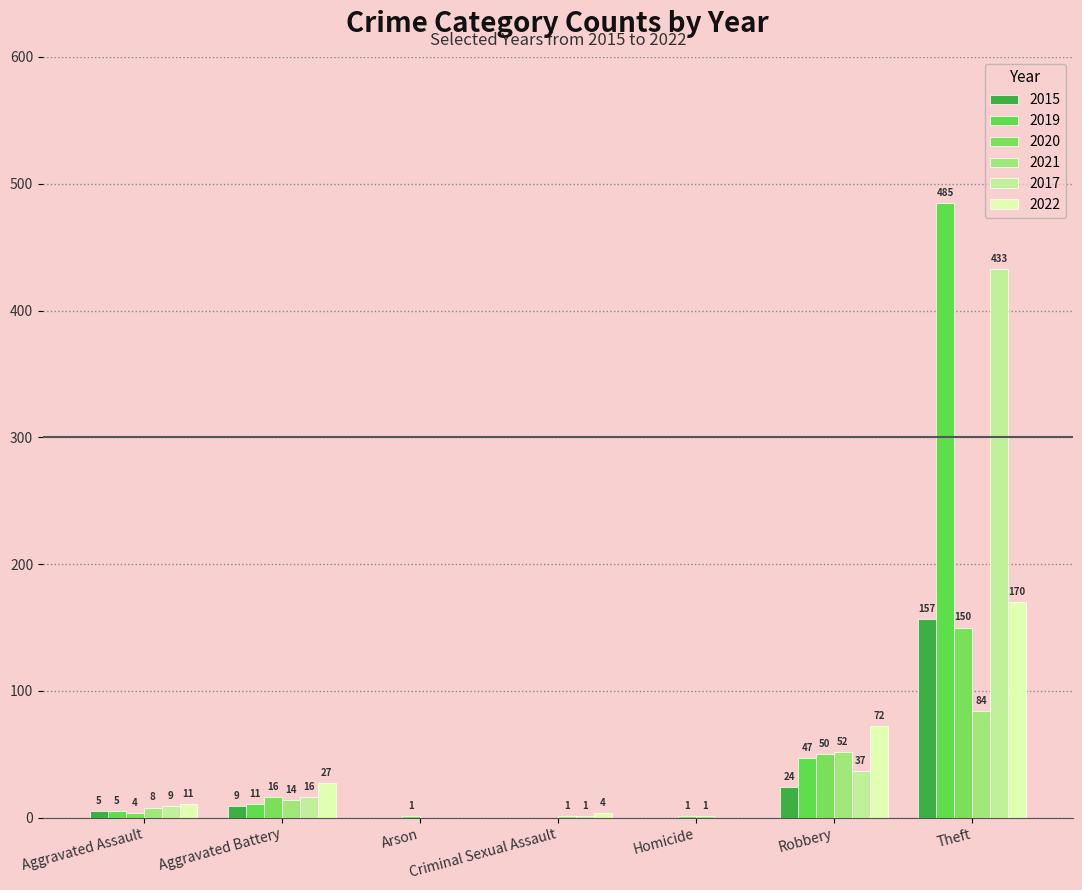

Is it true that 2022 equals 0 at Homicide?

True